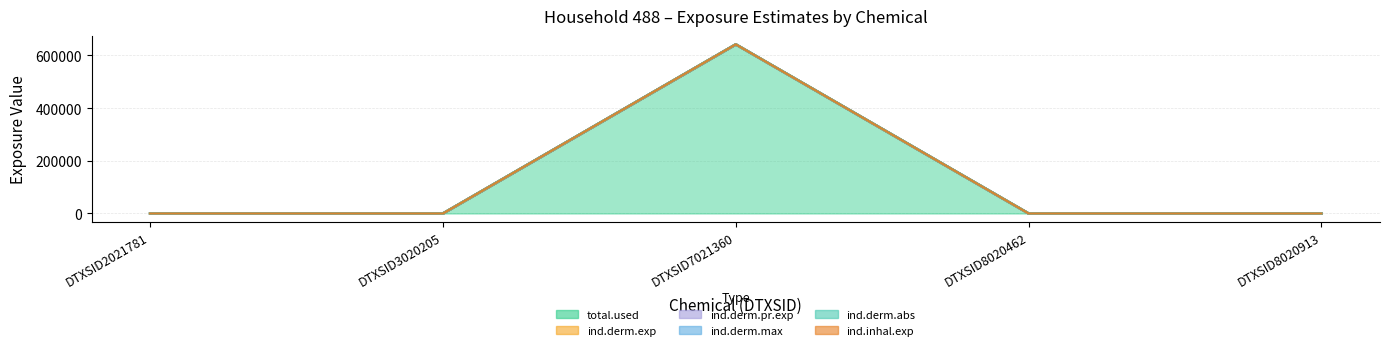

Is it true that ind.derm.pr.exp equals 353197.9 at DTXSID2021781?

False